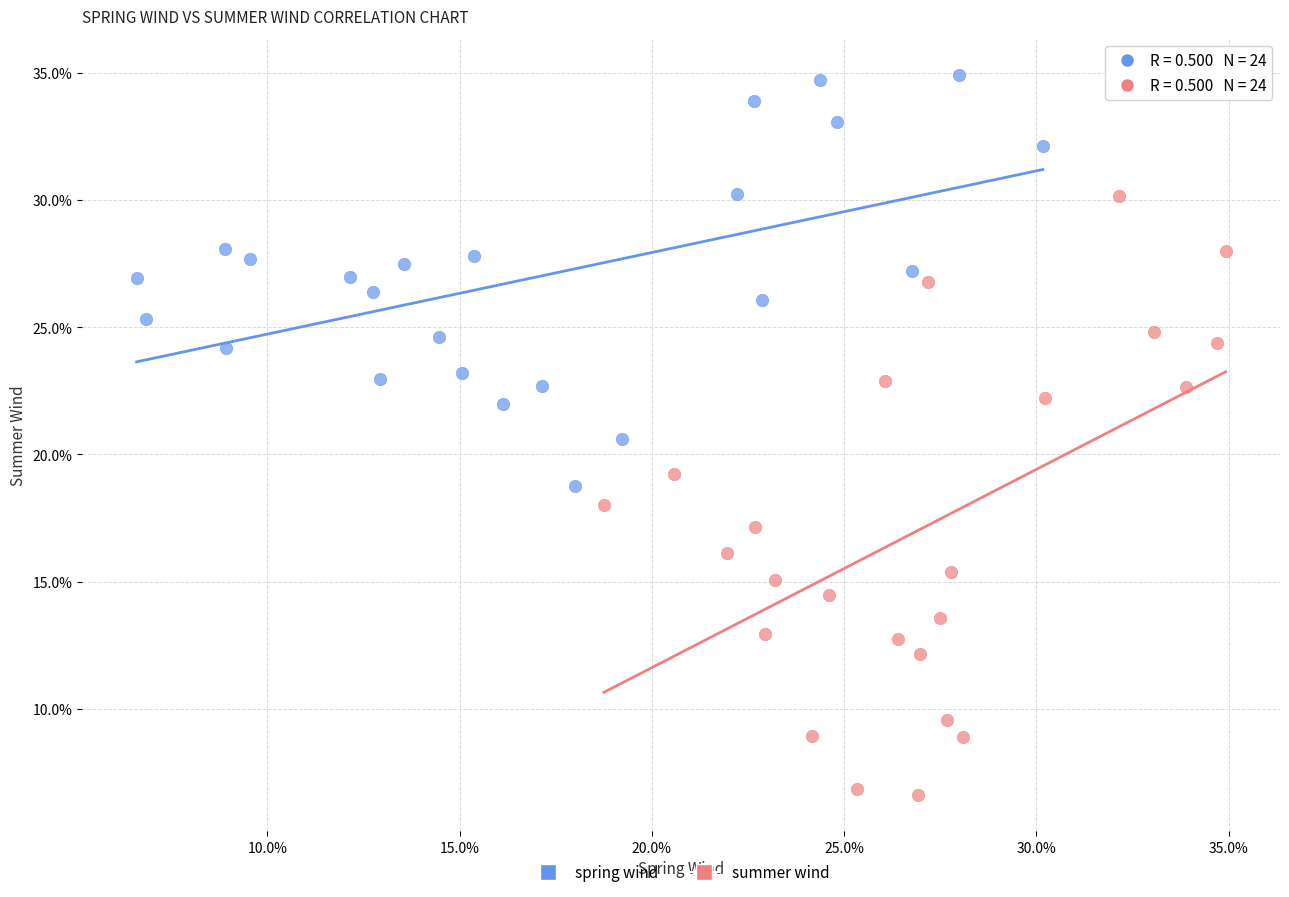

What are all the series names shown in the legend?

spring wind, summer wind